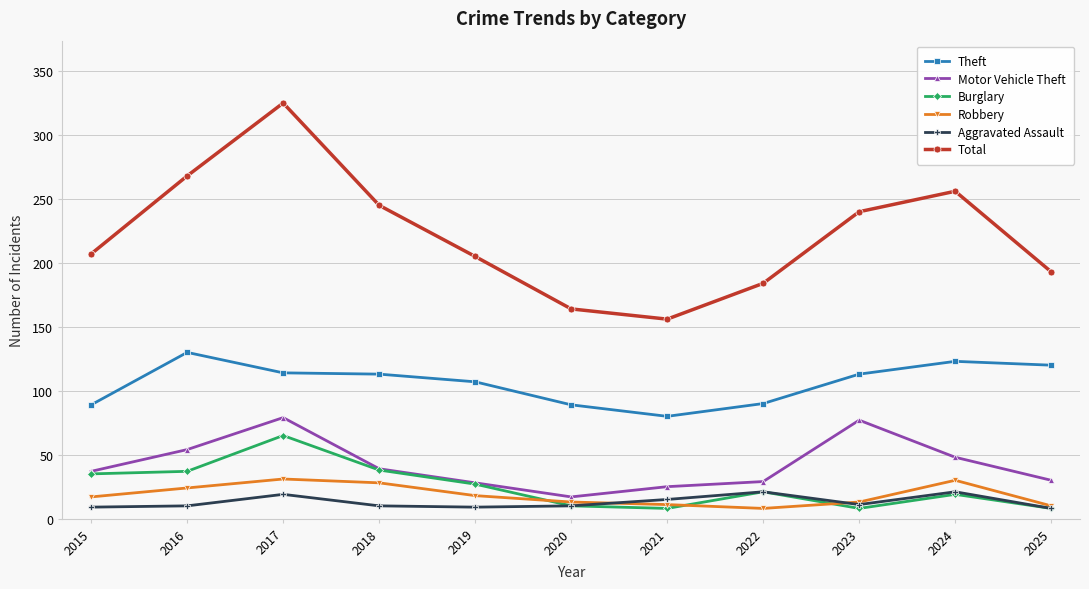

True or false: Total has more than 0 interior local peaks.

True